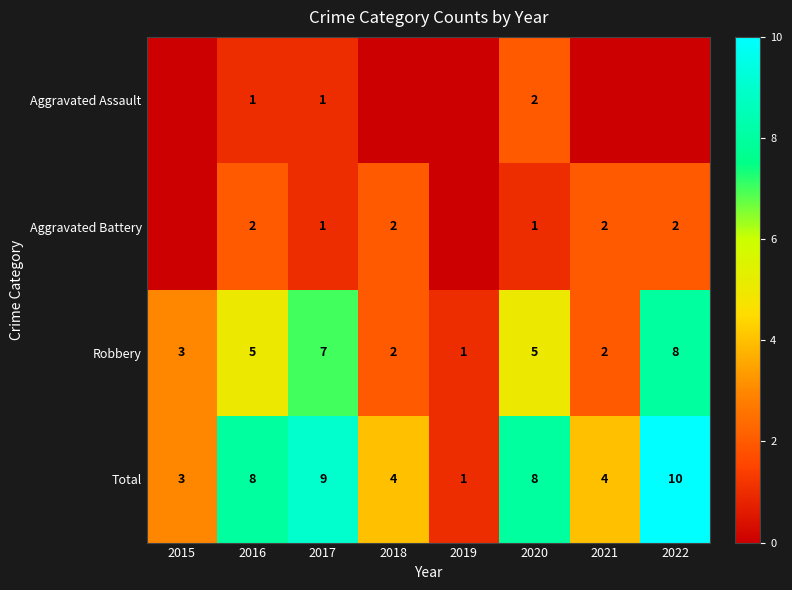

Which has a higher value, 2020 or 2015?

2020